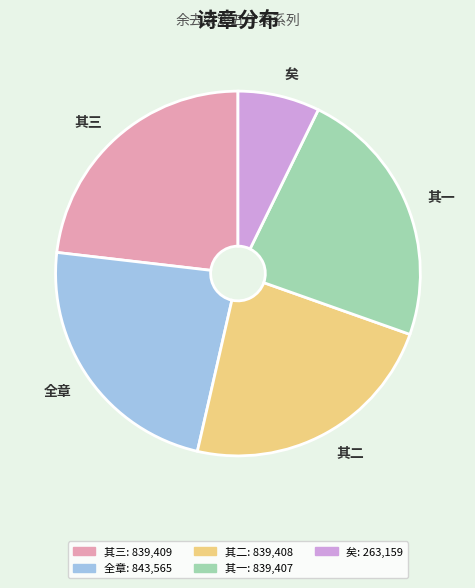

Is it true that 其一 is 23% of the pie?

True